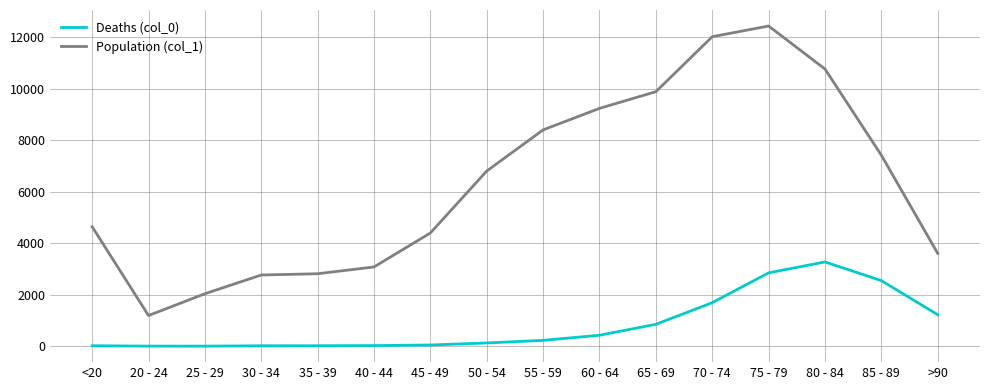

What is the total value across all series at <20?

4659